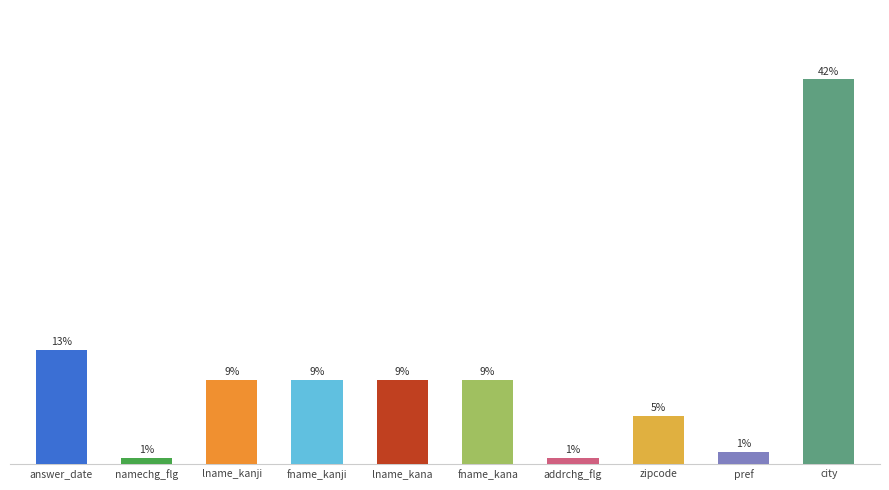

Where is the data nearest to the value 21?

answer_date